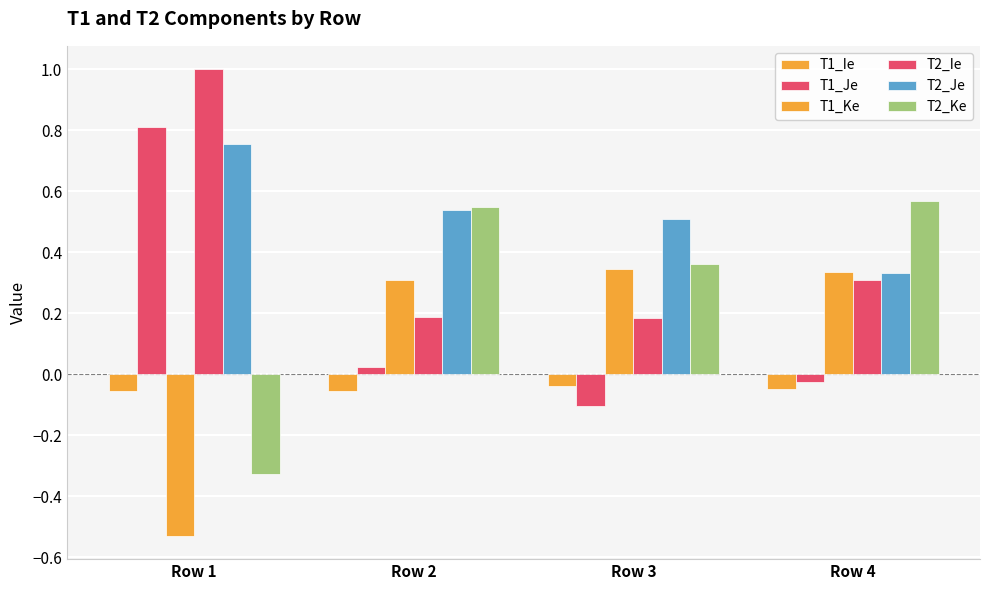

How many distinct data groups are displayed?

6